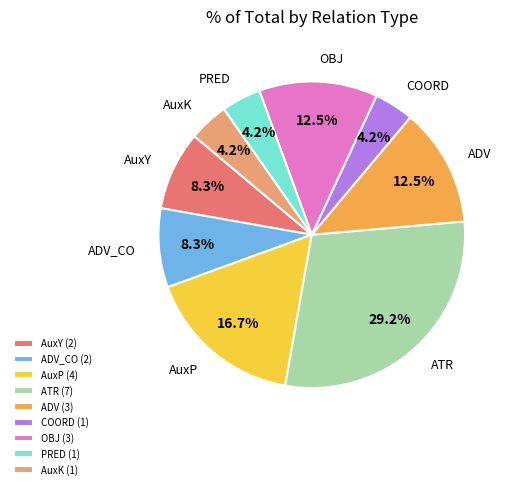

Is there a majority slice in this chart?

No